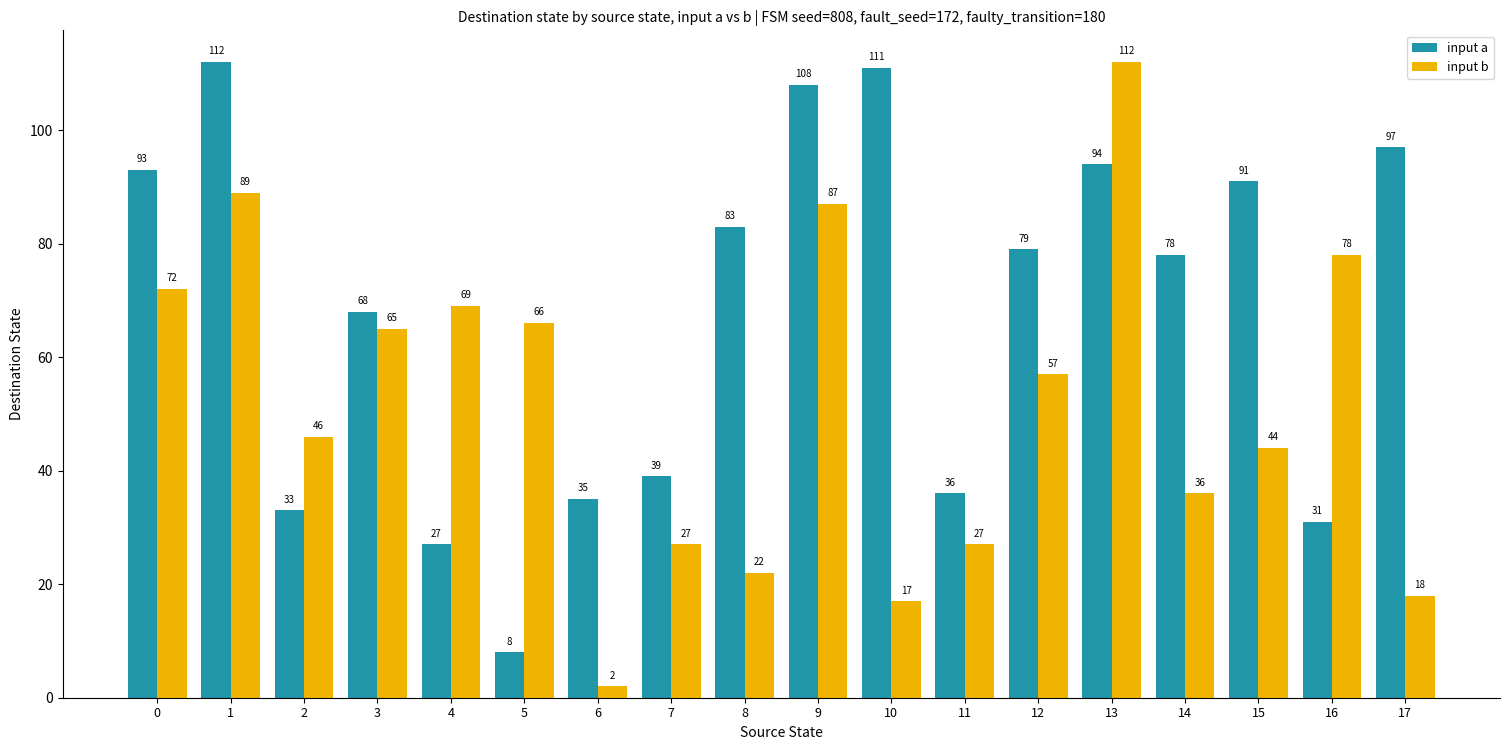

Between 7 and 15, which series saw the biggest shift?

input a